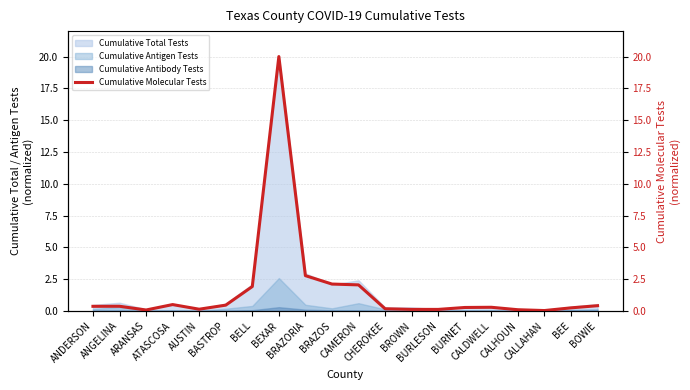

What is the highest value of the Cumulative Antigen Tests series?

2.6